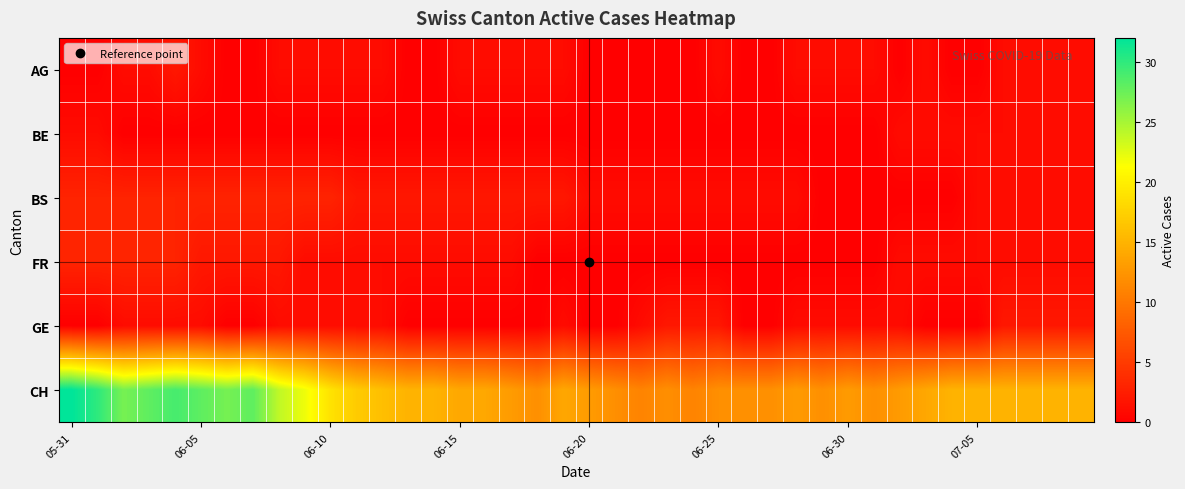

At how many categories does at least one series exceed 1?

40